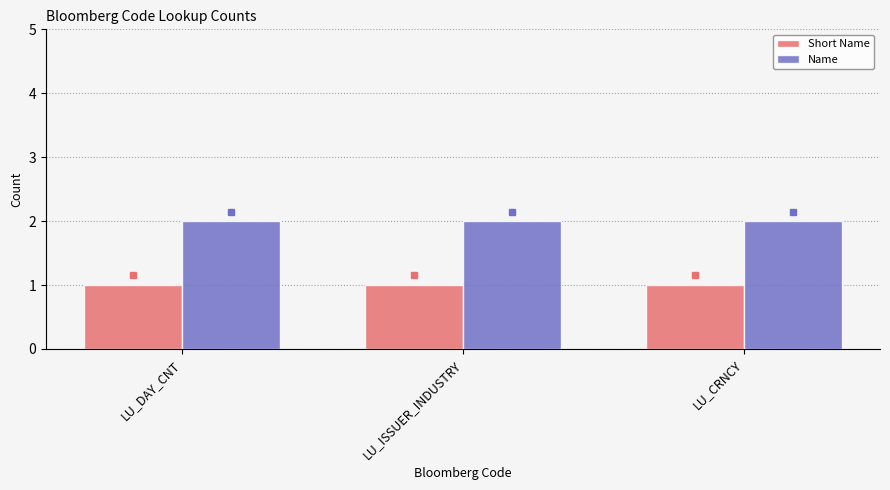

What position from the left is LU_CRNCY?

3